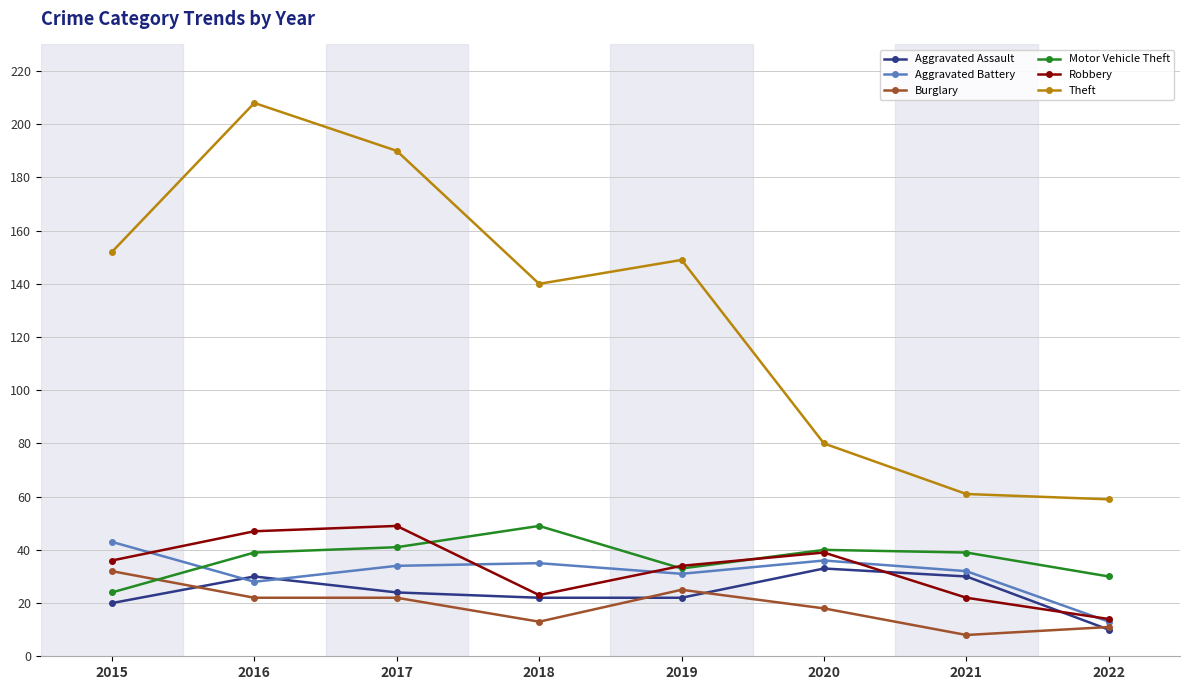

True or false: Aggravated Battery has more than 0 interior local peaks.

True